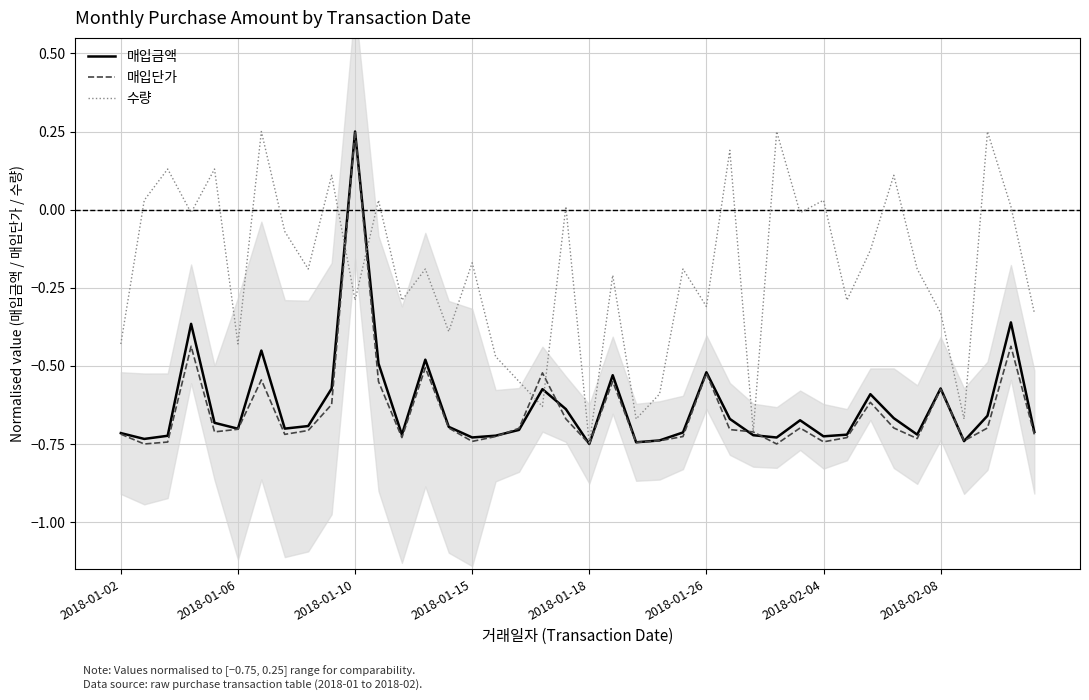

In 수량, how many points are higher than both neighbors (excluding endpoints)?

15